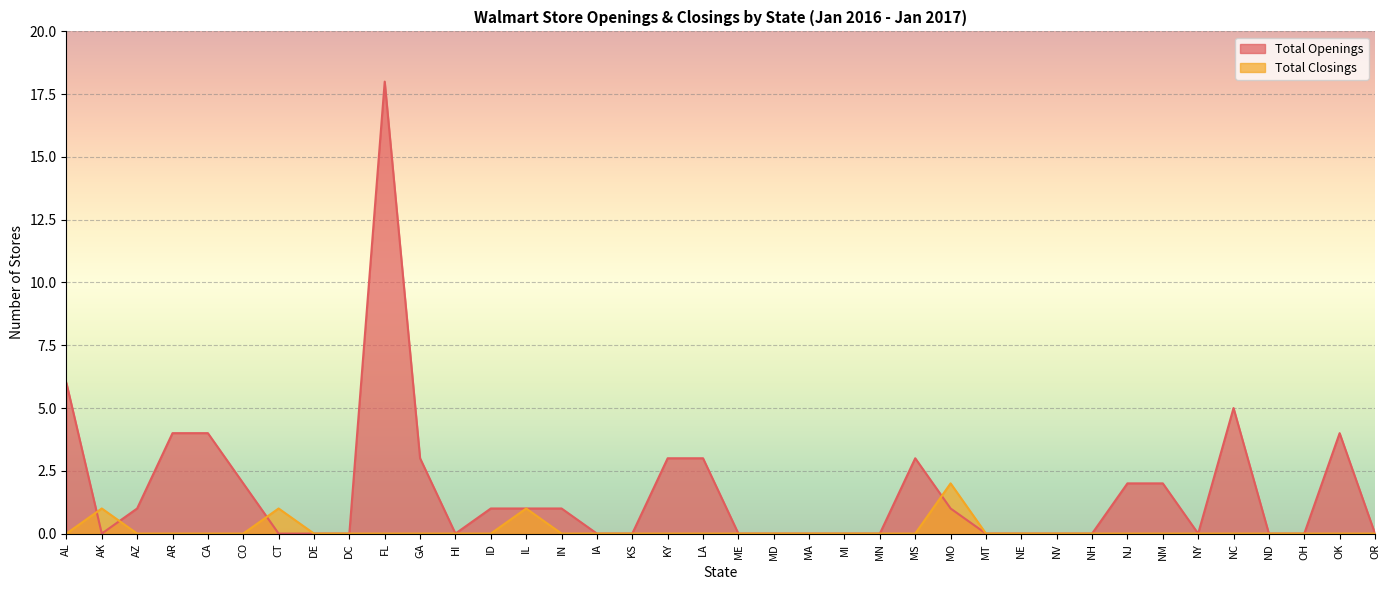

Reading left to right, extract all data points from this chart.

Total Openings: AL=6	AK=0	AZ=1	AR=4	CA=4	CO=2	CT=0	DE=0	DC=0	FL=18	GA=3	HI=0	ID=1	IL=1	IN=1	IA=0	KS=0	KY=3	LA=3	ME=0	MD=0	MA=0	MI=0	MN=0	MS=3	MO=1	MT=0	NE=0	NV=0	NH=0	NJ=2	NM=2	NY=0	NC=5	ND=0	OH=0	OK=4	OR=0
Total Closings: AL=0	AK=1	AZ=0	AR=0	CA=0	CO=0	CT=1	DE=0	DC=0	FL=0	GA=0	HI=0	ID=0	IL=1	IN=0	IA=0	KS=0	KY=0	LA=0	ME=0	MD=0	MA=0	MI=0	MN=0	MS=0	MO=2	MT=0	NE=0	NV=0	NH=0	NJ=0	NM=0	NY=0	NC=0	ND=0	OH=0	OK=0	OR=0